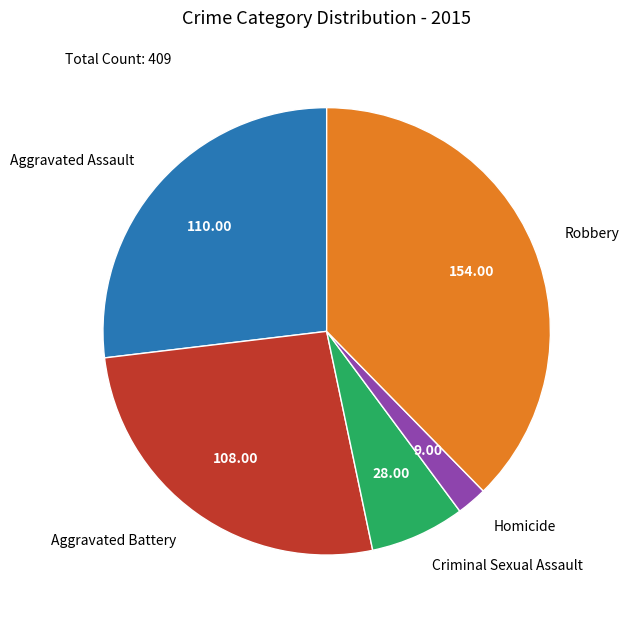

Which has a higher value, Homicide or Criminal Sexual Assault?

Criminal Sexual Assault